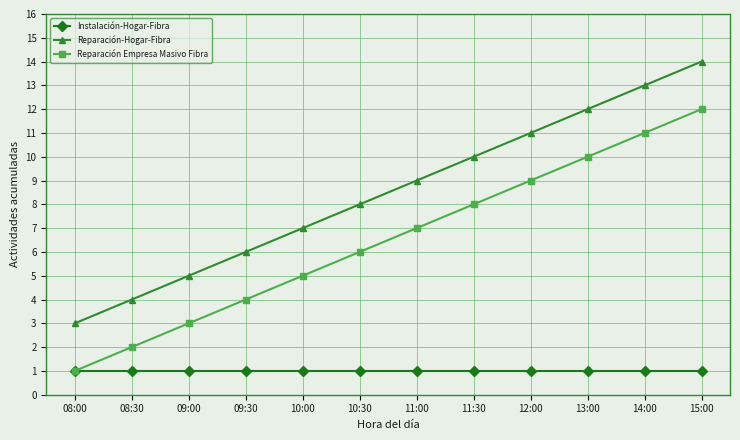

Rank the series at 12:00 from highest to lowest value.

Reparación-Hogar-Fibra, Reparación Empresa Masivo Fibra, Instalación-Hogar-Fibra